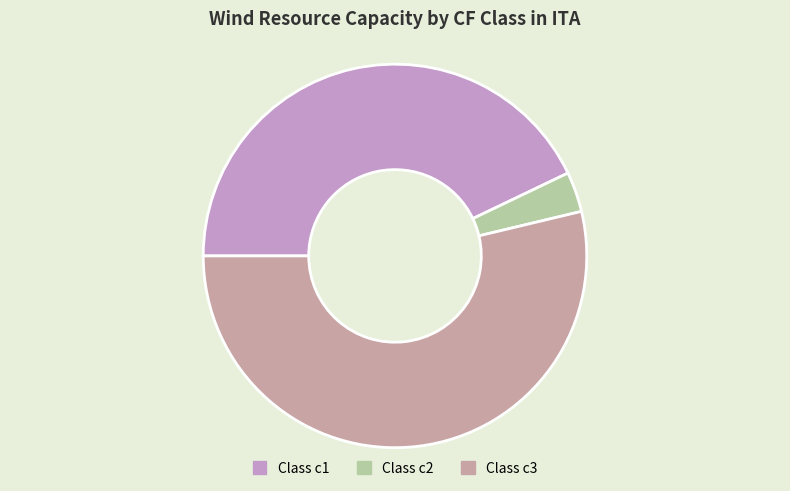

Which slice is the largest?

Class c3